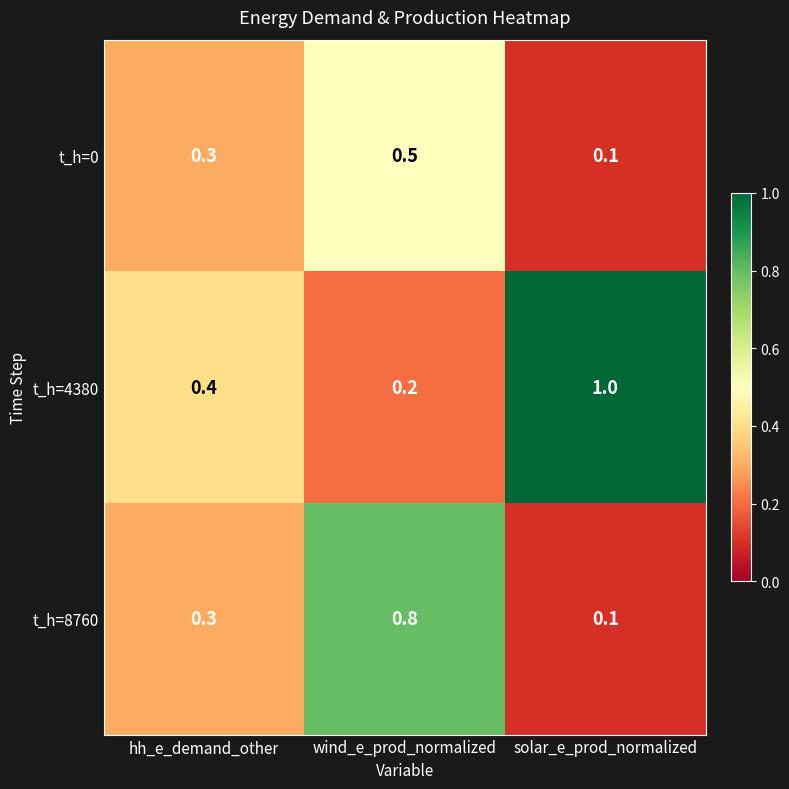

What is the sum of all t_h=0 values?

0.9